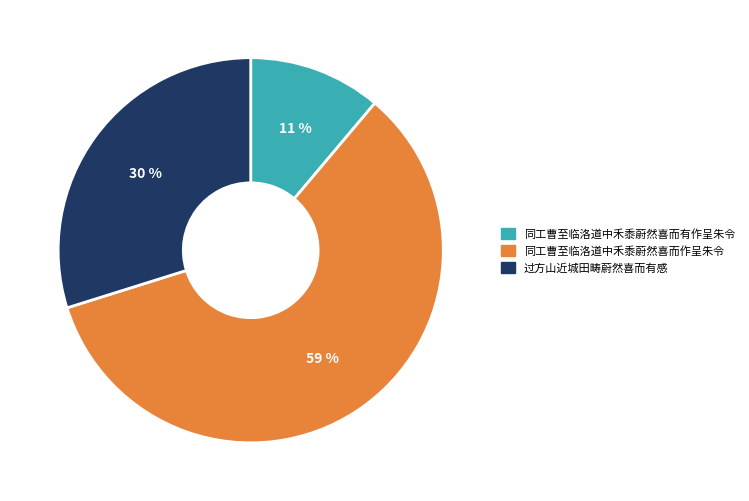

Approximately how many times larger is the value at 同工曹至临洛道中禾黍蔚然喜而有作呈朱令 compared to 过方山近城田畴蔚然喜而有感?

0.4